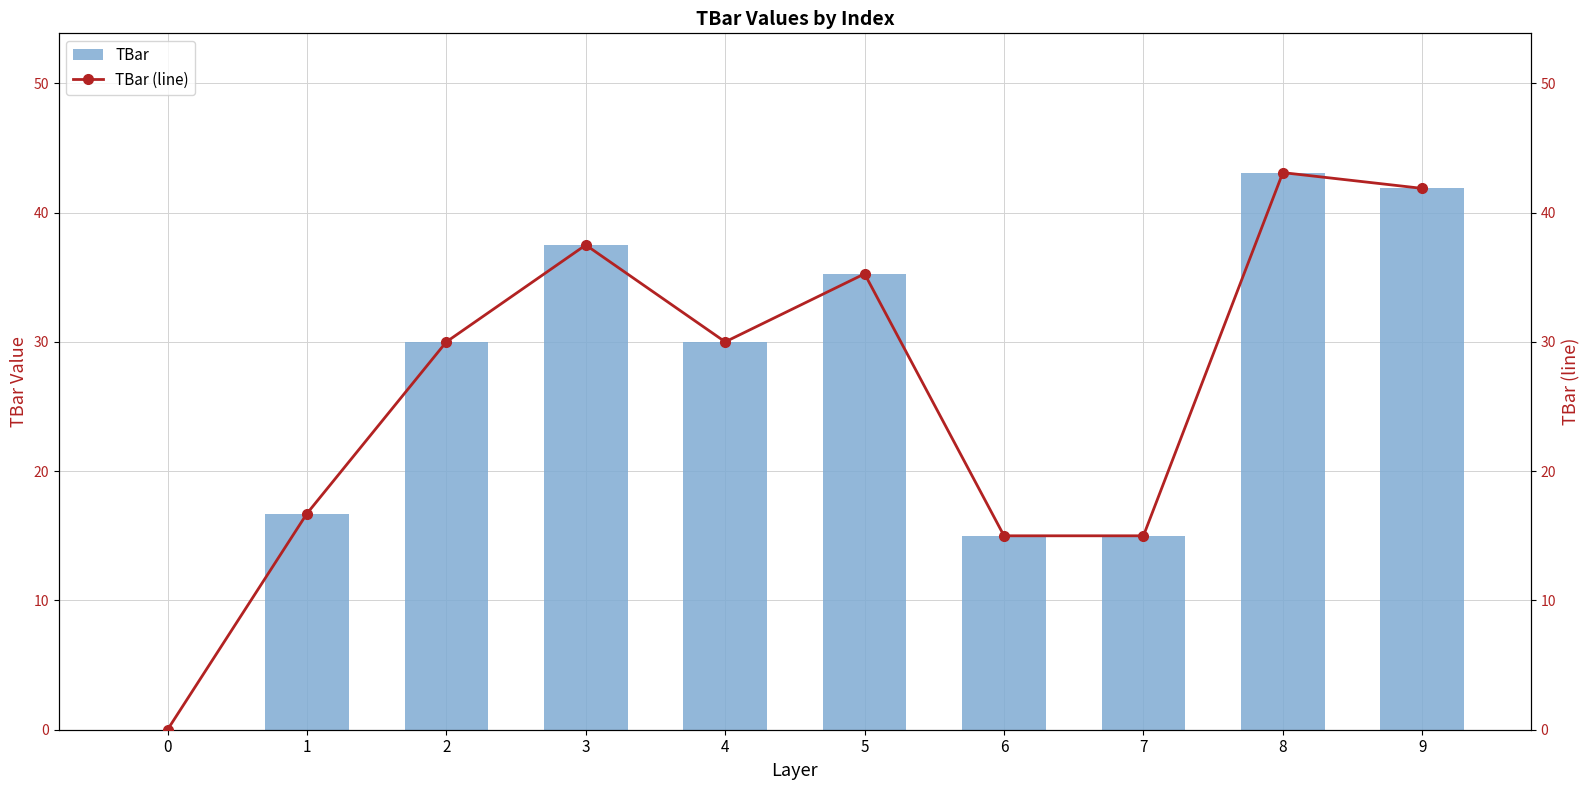

The TBar series shows 21.1 at 6. True or false?

False